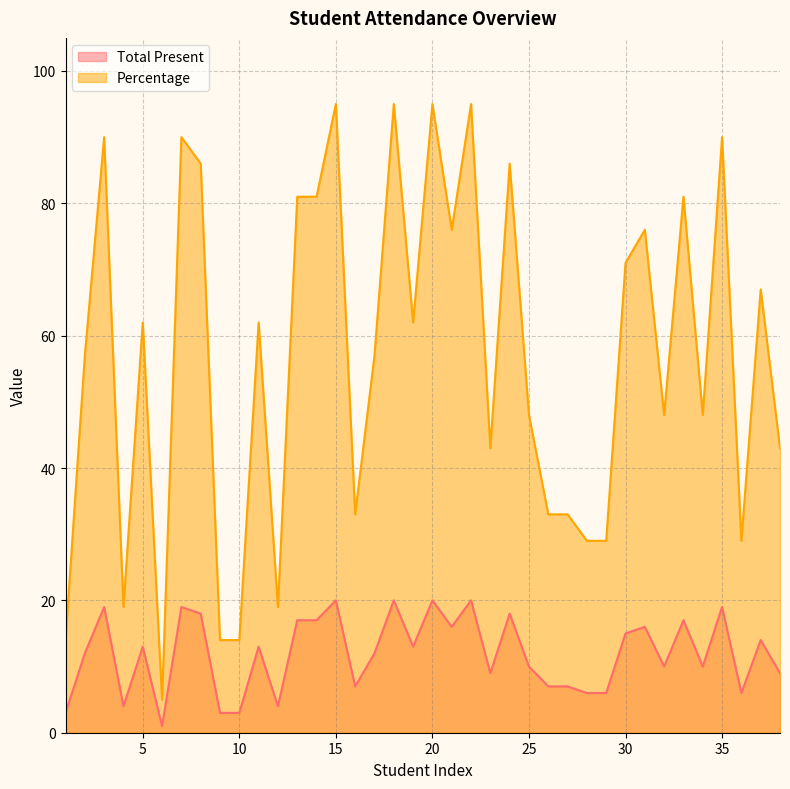

At which label is Percentage closest to 50?

25